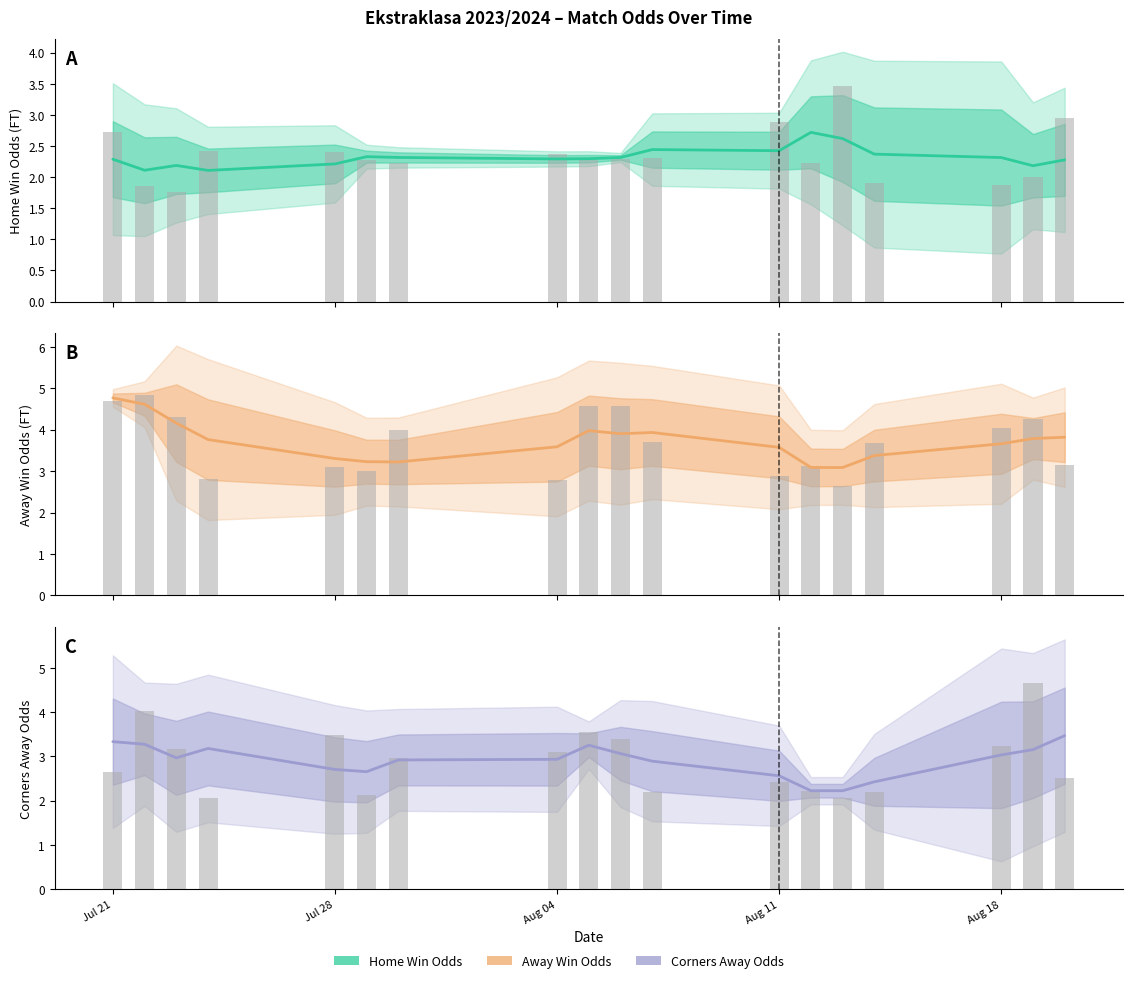

What is the spread (max minus min) of values at Jul 28?

2.5